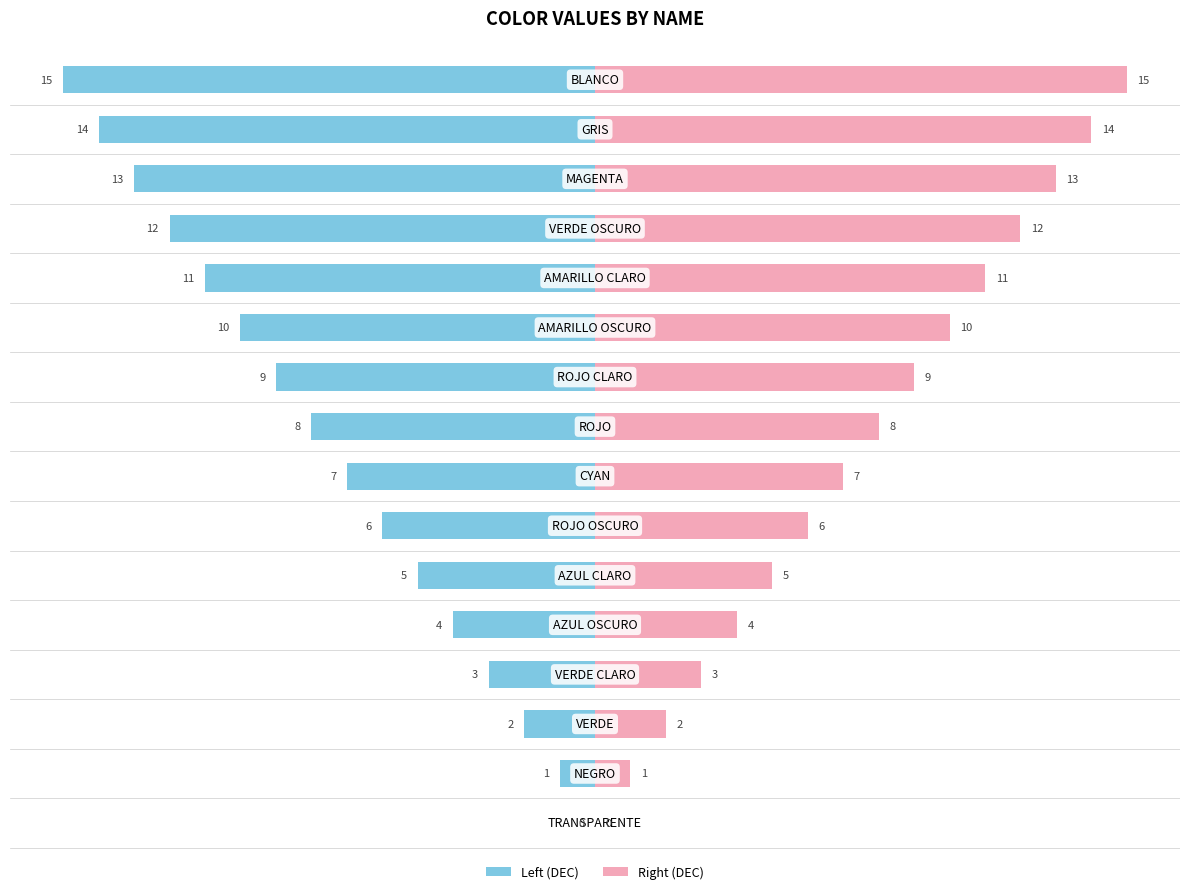

True or false: the data shows 1 at VERDE.

False